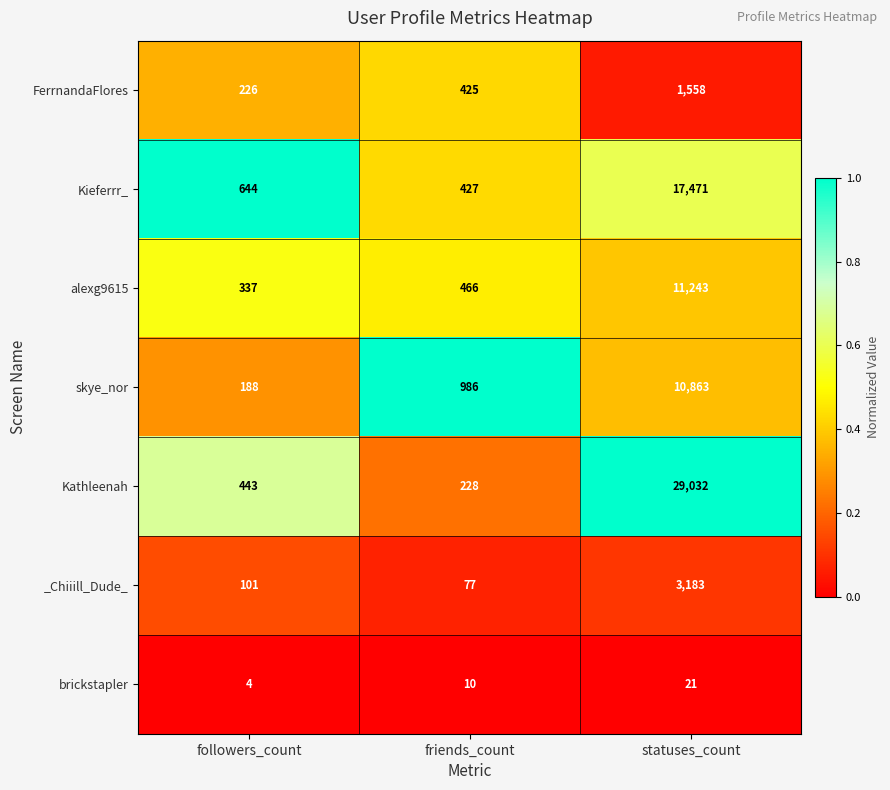

Reading right to left, extract all data points from this chart.

FerrnandaFlores: statuses_count=1558	friends_count=425	followers_count=226
Kieferrr_: statuses_count=17471	friends_count=427	followers_count=644
alexg9615: statuses_count=11243	friends_count=466	followers_count=337
skye_nor: statuses_count=10863	friends_count=986	followers_count=188
Kathleenah: statuses_count=29032	friends_count=228	followers_count=443
_Chiiill_Dude_: statuses_count=3183	friends_count=77	followers_count=101
brickstapler: statuses_count=21	friends_count=10	followers_count=4